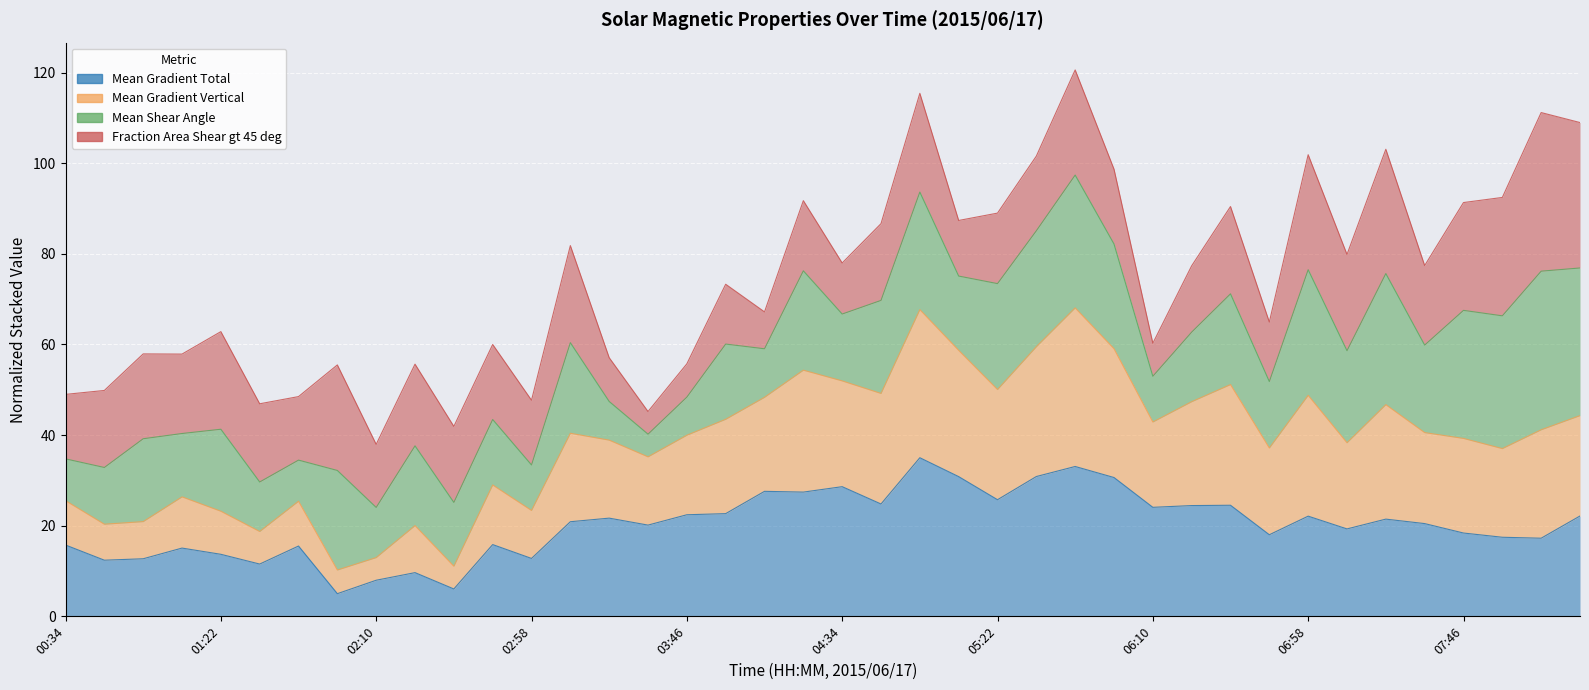

True or false: Mean Gradient Vertical has more than 2 interior local peaks.

True